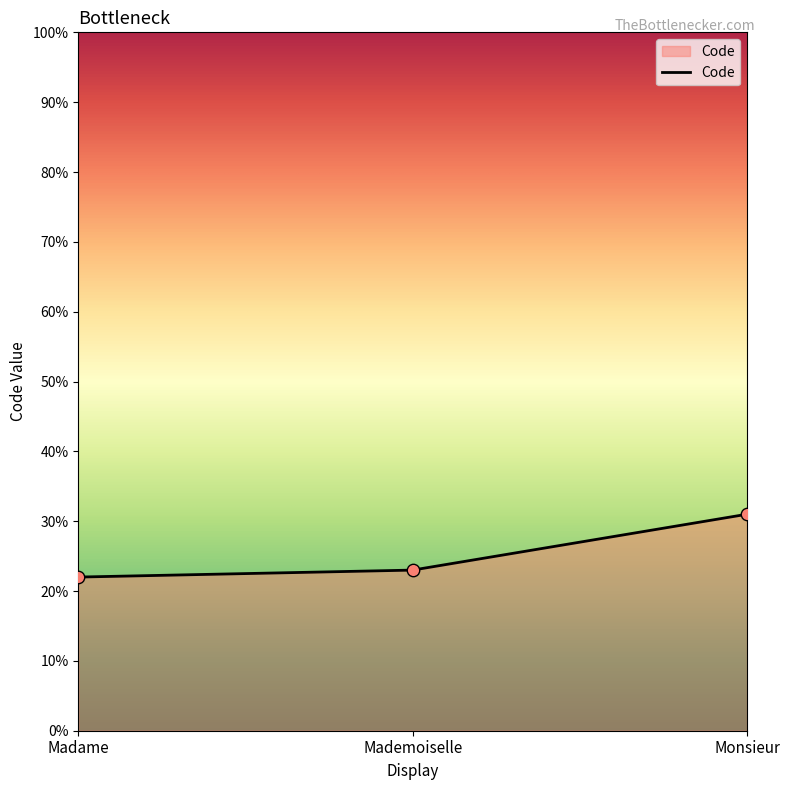

What is the change in value from Mademoiselle to Monsieur?

+8